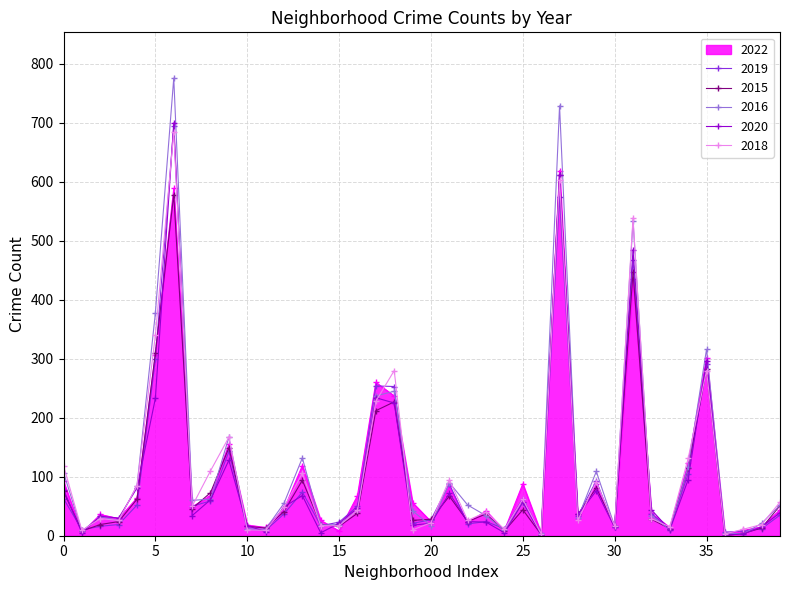

What is the maximum value for 2020?

700